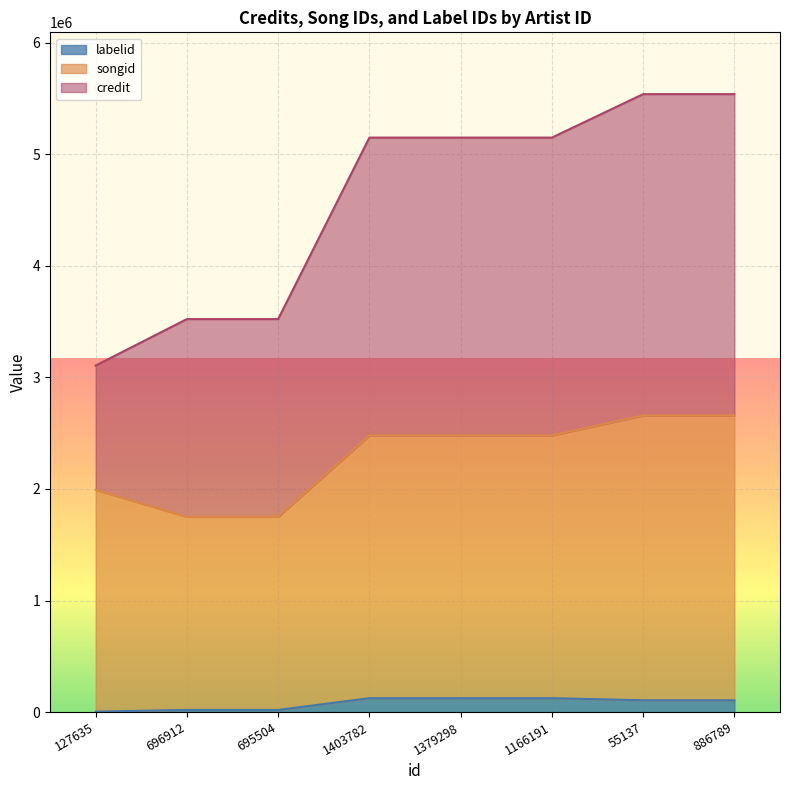

What is the difference between the songid values at 1403782 and 696912?

729996